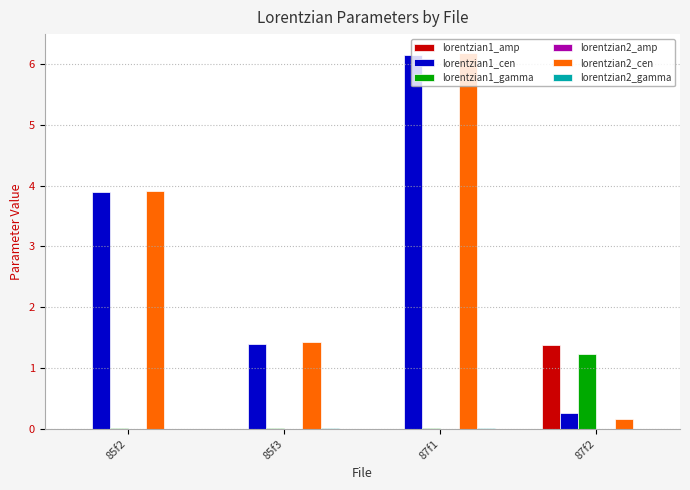

The lorentzian2_cen series shows 1.4 at 85f3. True or false?

True